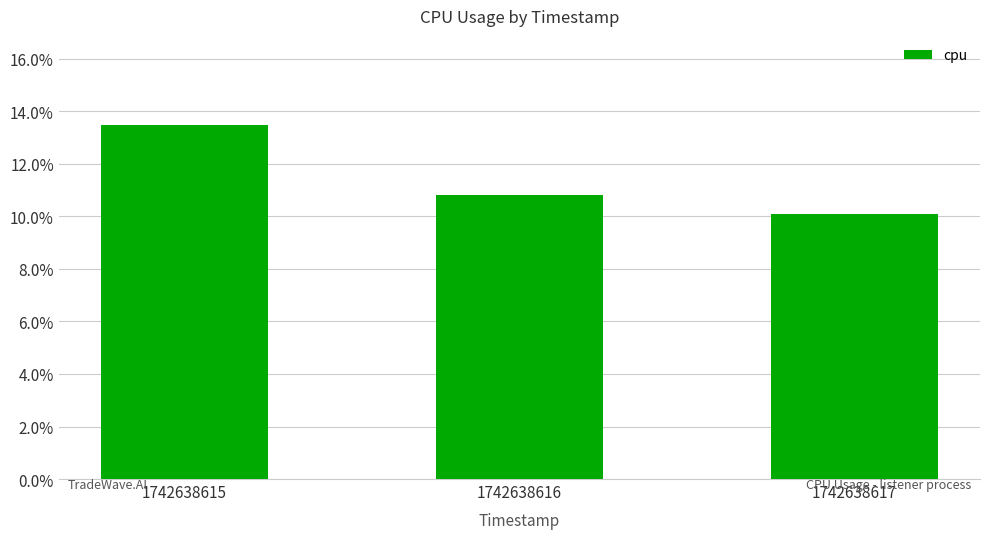

Which label corresponds to the largest value in the chart?

1742638615